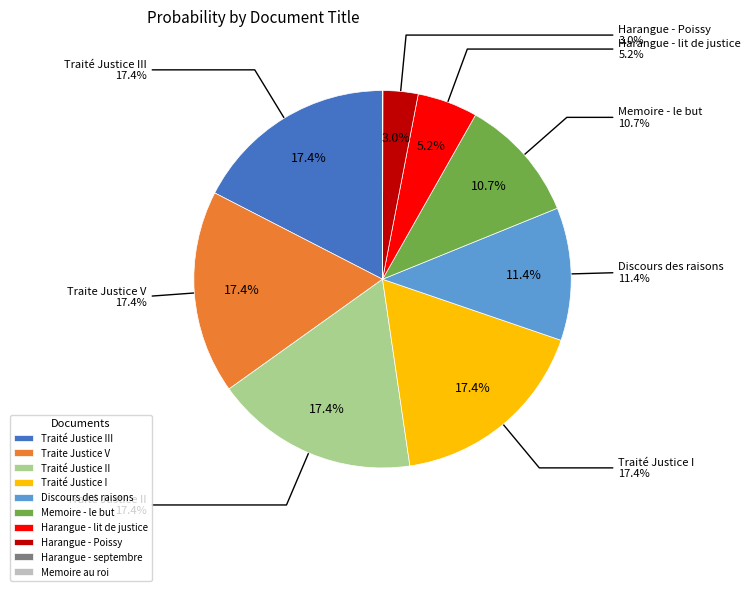

To the nearest percent, what portion does Traité Justice III_corrected_stemmed represent?

17%